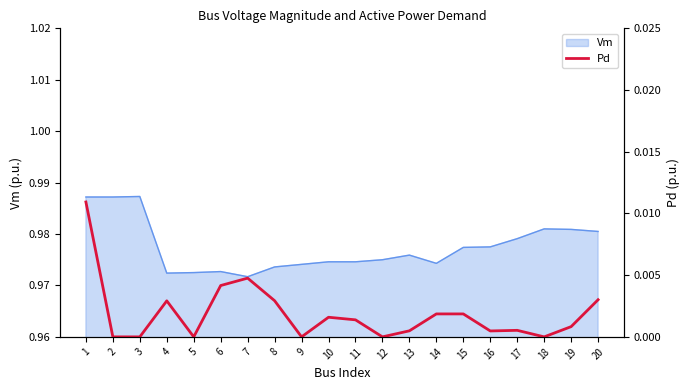

Where is the first local minimum?

5